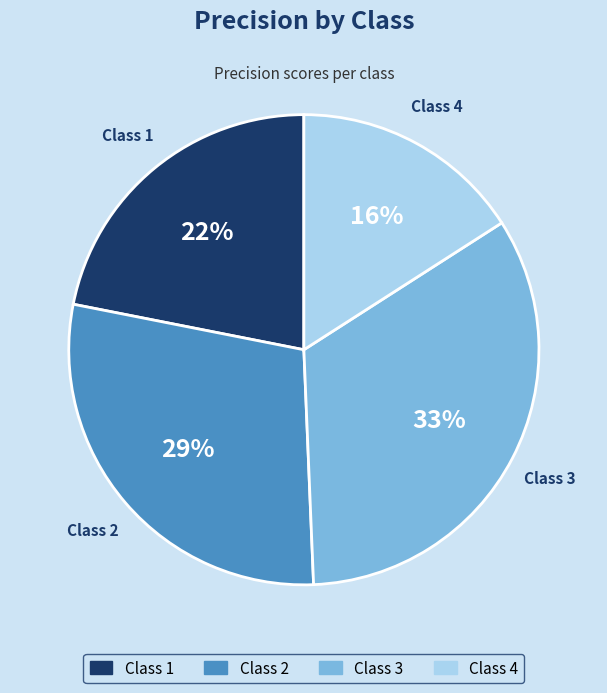

To the nearest percent, what is the difference between the largest and smallest slice percentages?

17%